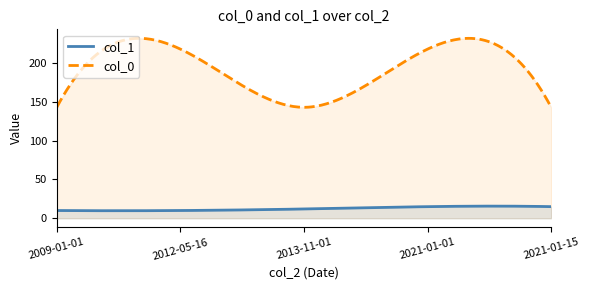

At which category is the sum across all series the highest?

2021-01-01